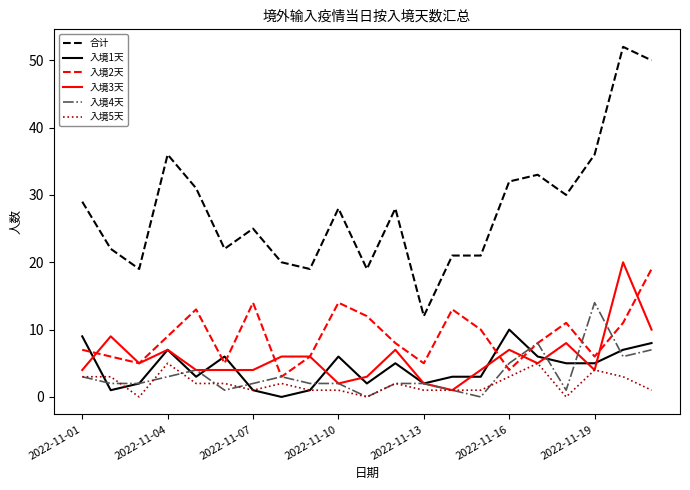

Which series ends up on top after the final intersection of 入境1天 and 入境2天?

入境2天